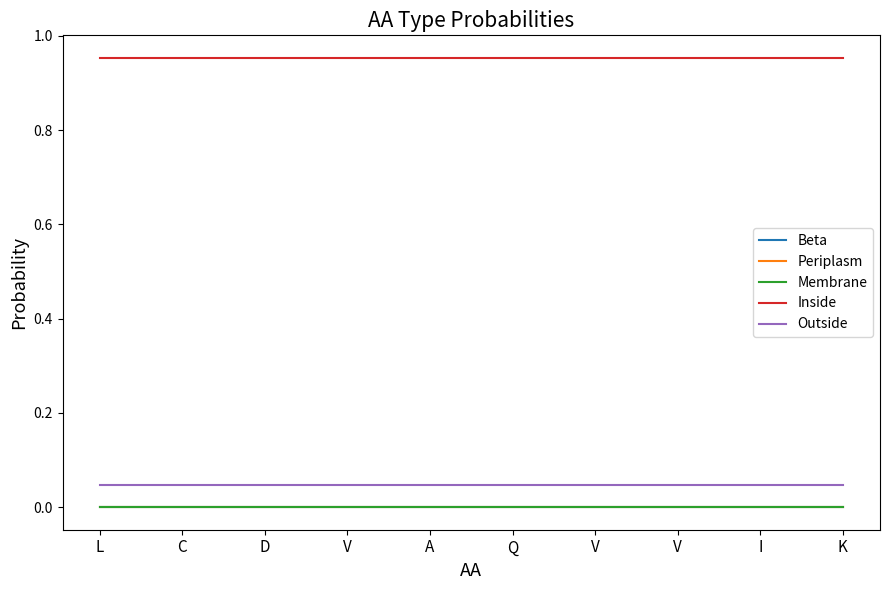

Is the value of Membrane at D greater than the value of Beta at K?

No